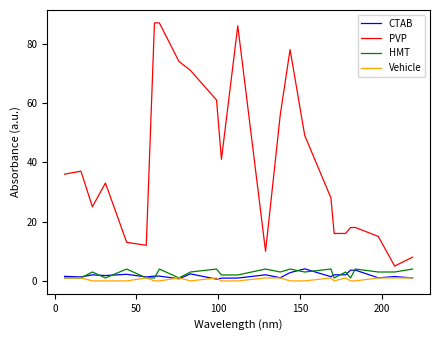

Which series has the widest spread of values?

PVP